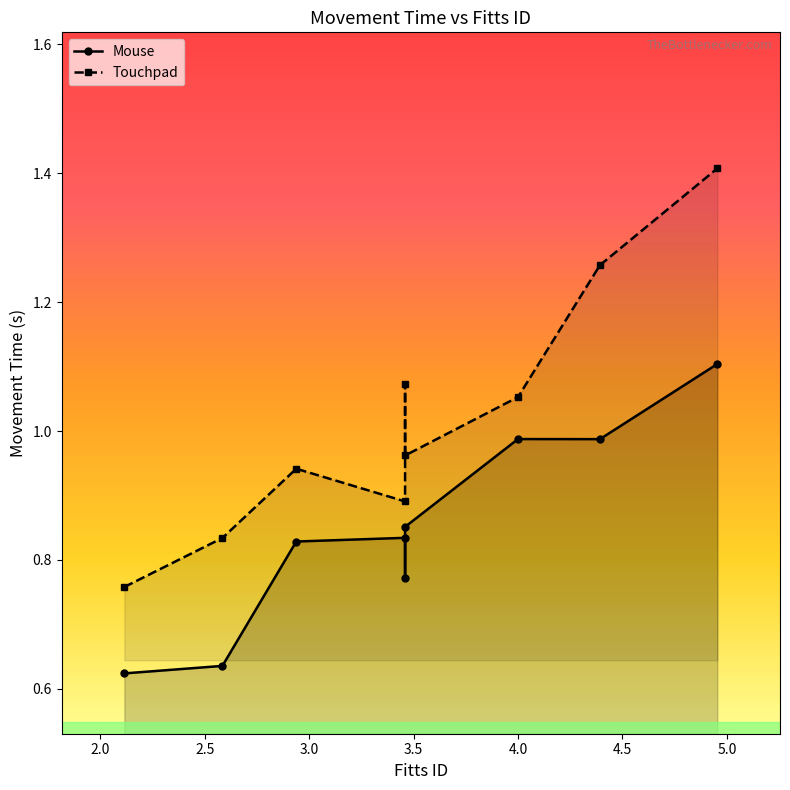

What is the highest value of the Touchpad series?

1.4